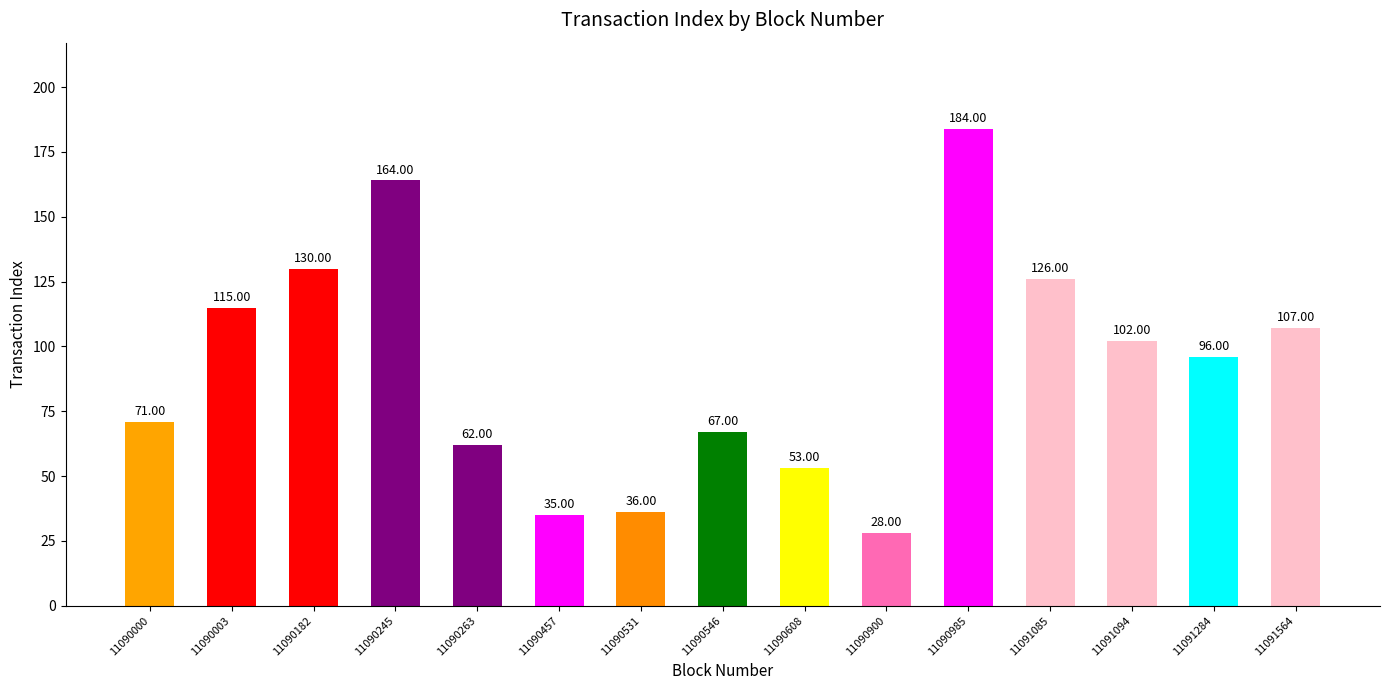

Approximately how many times larger is the value at 11091085 compared to 11091094?

1.2